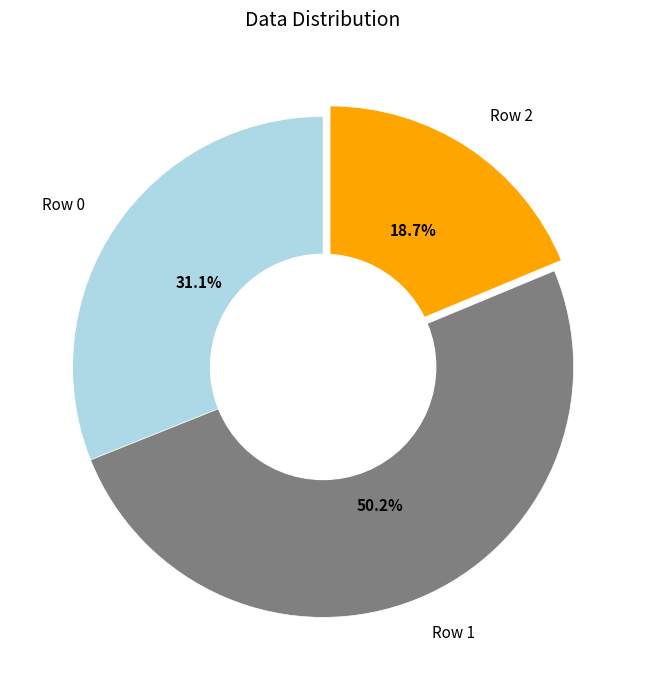

Which has a higher value, Row 2 or Row 0?

Row 0